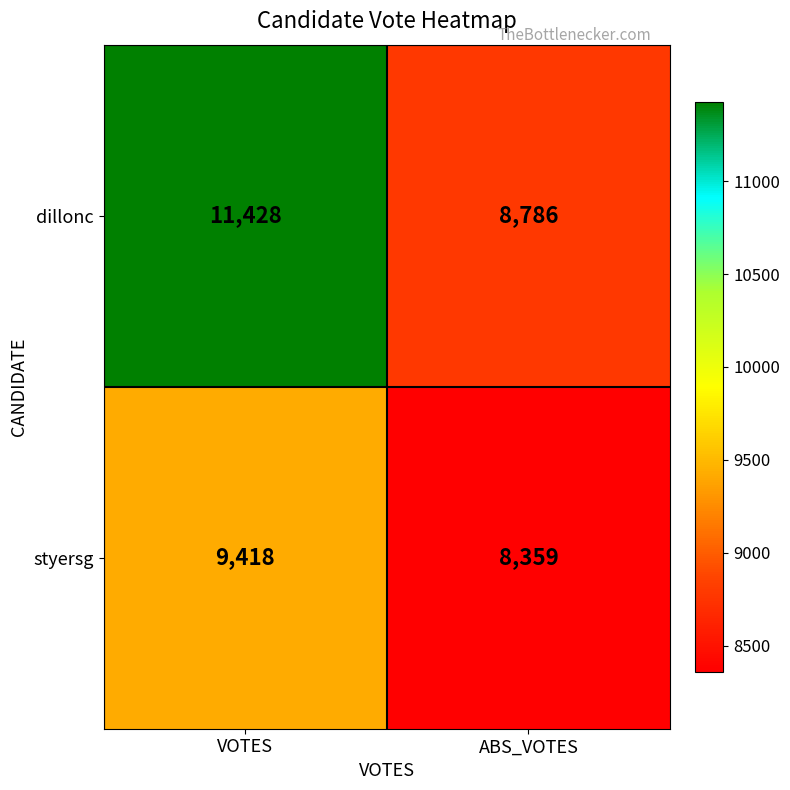

Which series has the largest range (max minus min)?

dillonc